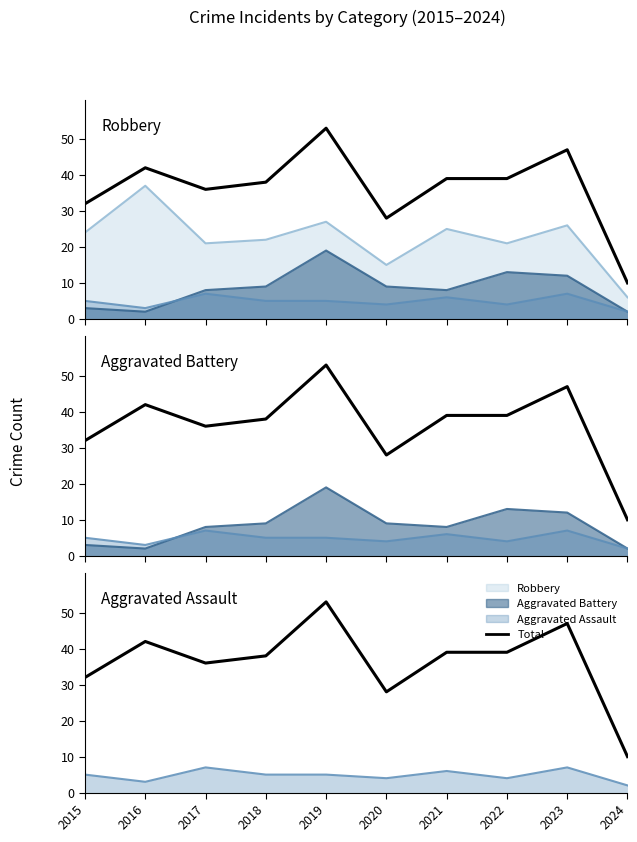

Is it true that the value at 2022 is 16?

False